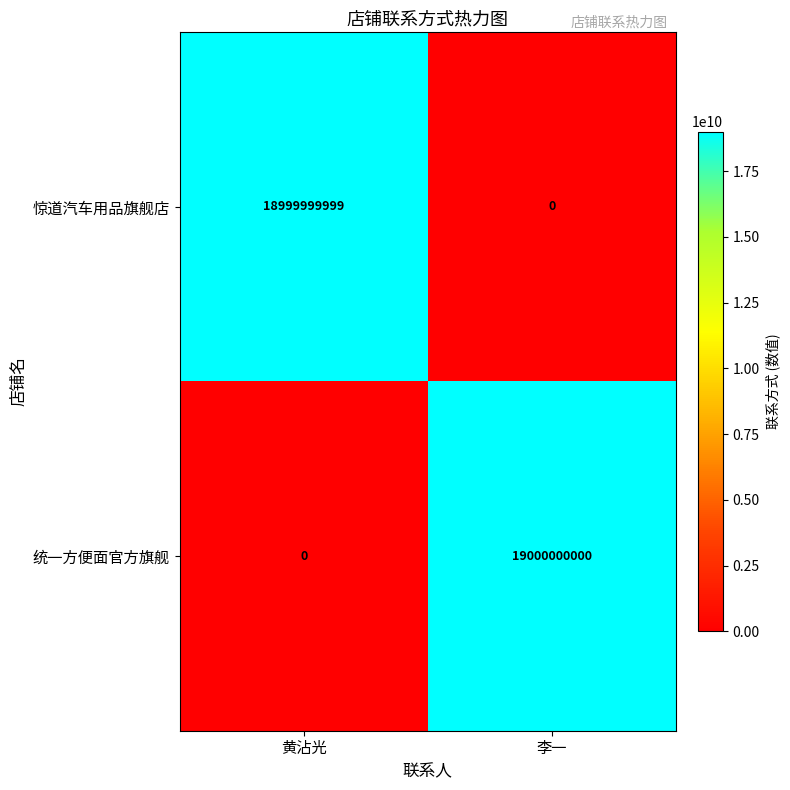

Which series has the widest spread of values?

统一方便面官方旗舰